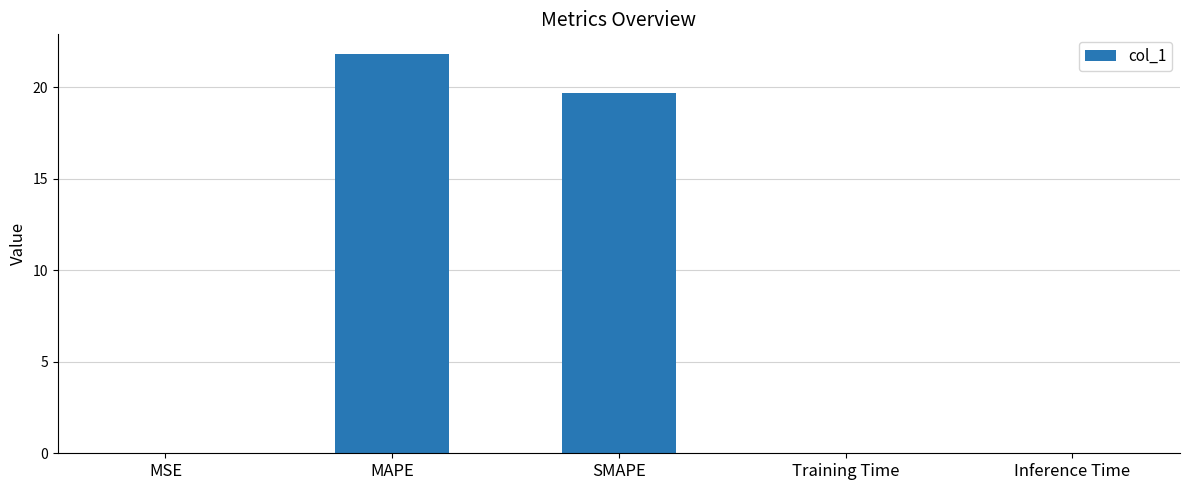

Read the value at SMAPE.

19.7